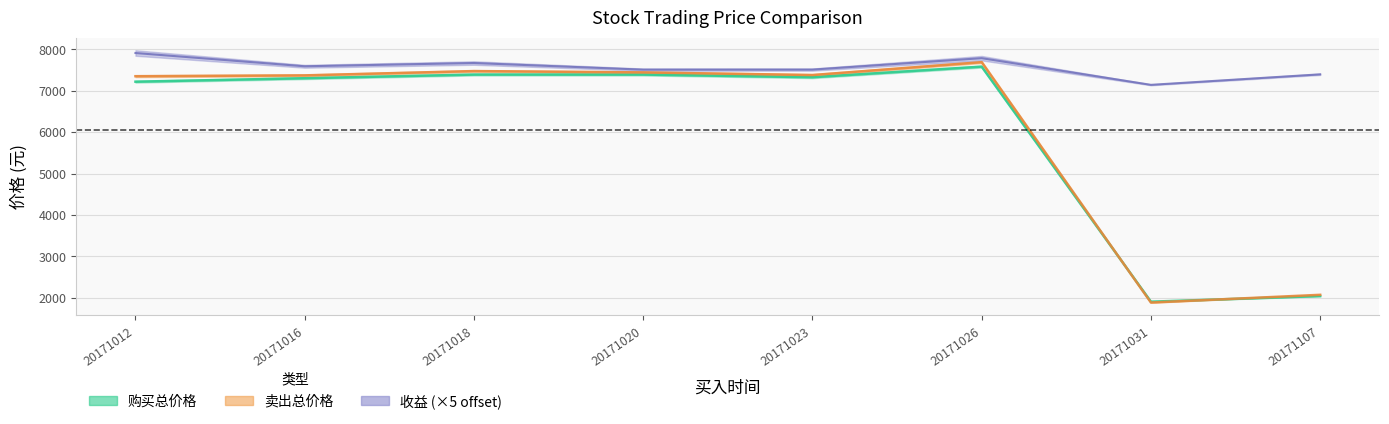

Is it true that 收益 equals 7514.1 at 20171023?

True